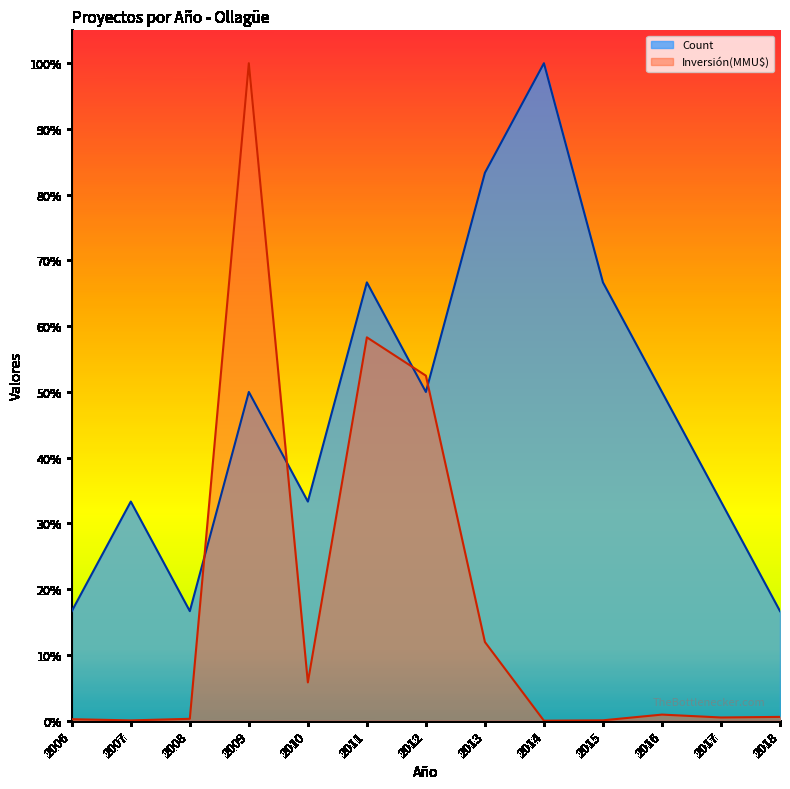

What is the average value of the Inversión(MMU$) series?

0.2